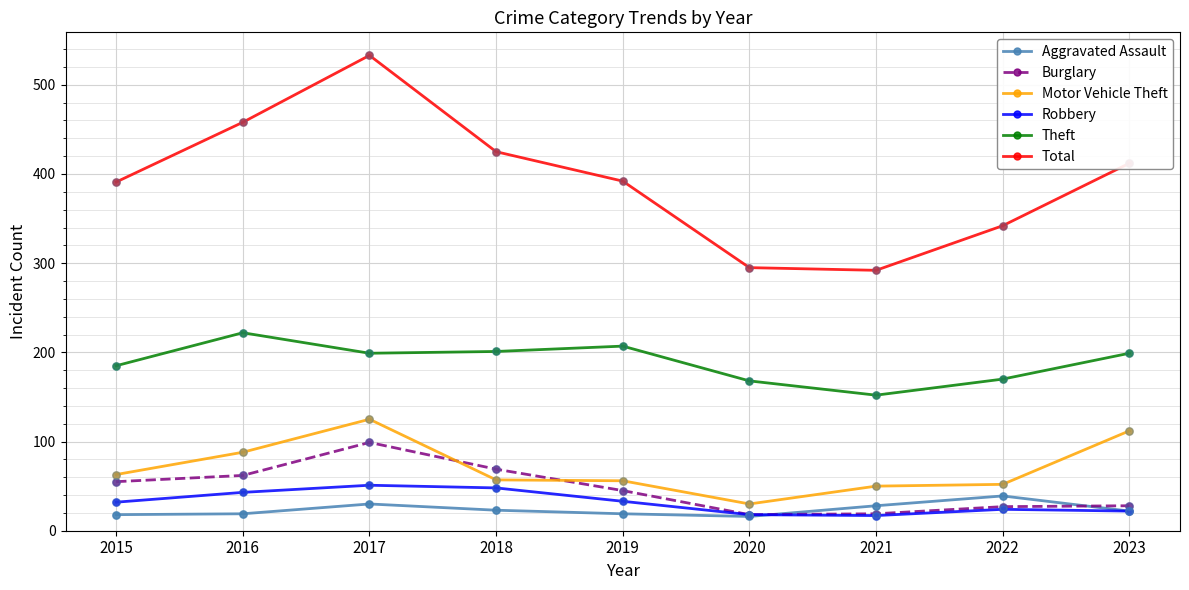

What is the total value across all series at 2015?

744